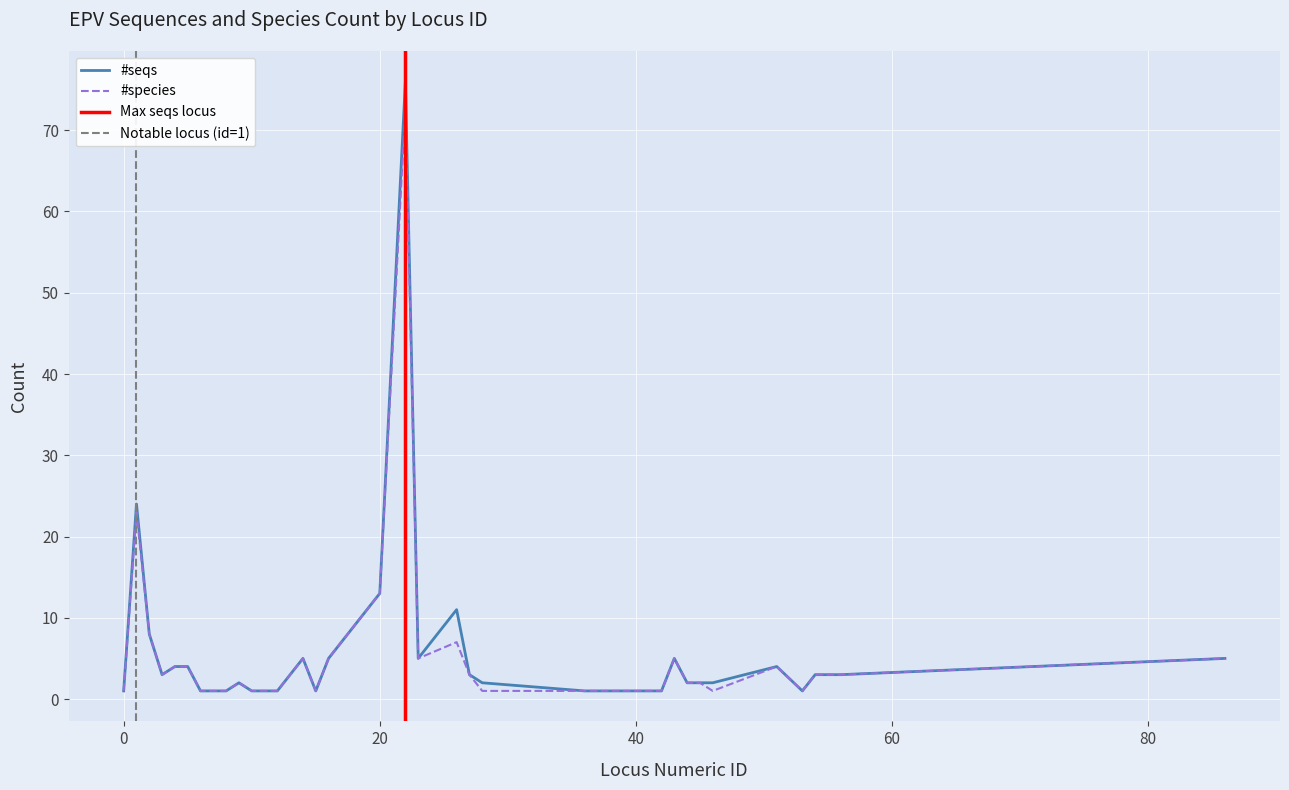

At which label does #seqs reach its peak?

22